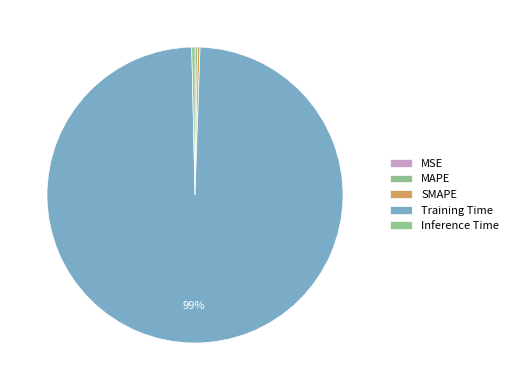

Which slice is the largest?

Training Time